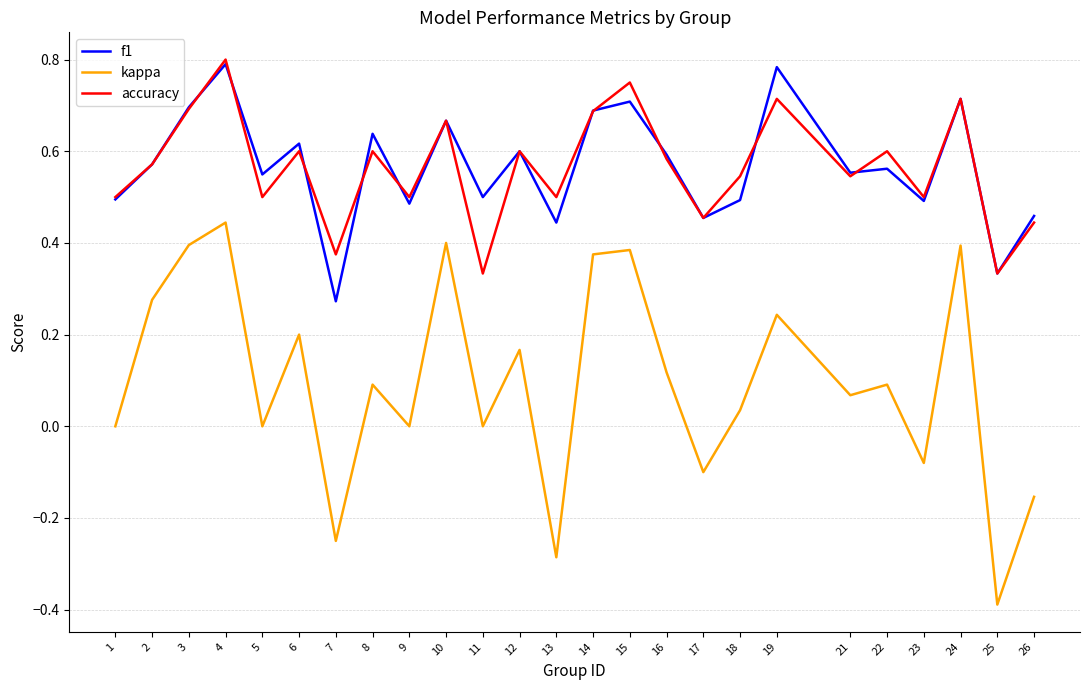

True or false: accuracy and f1 intersect in this chart.

True